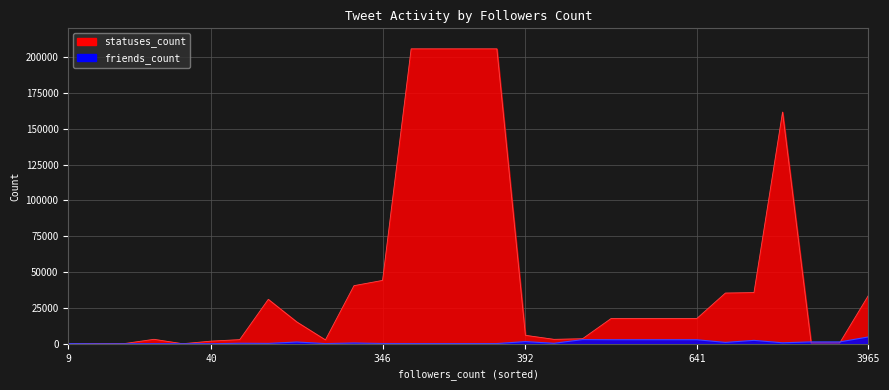

How many data points in statuses_count are less than 17664?

14